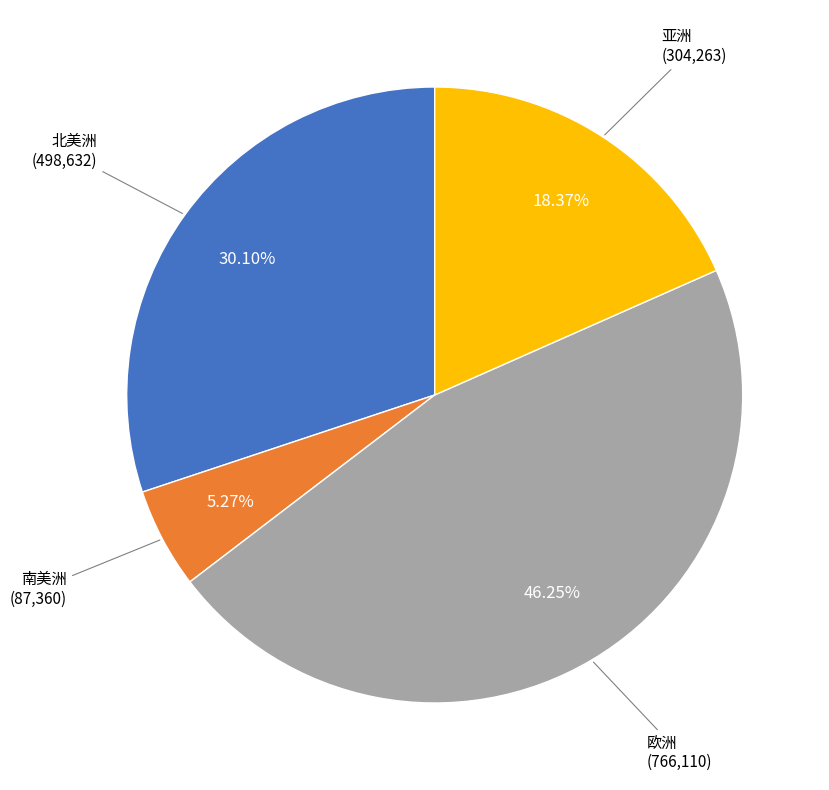

Does any single category account for the majority?

No